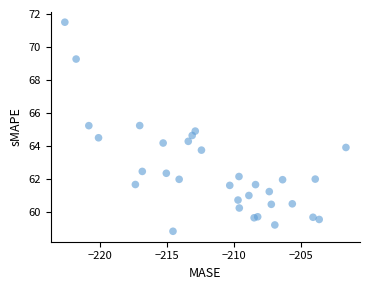

What is the range of X values (max minus min)?

21.0